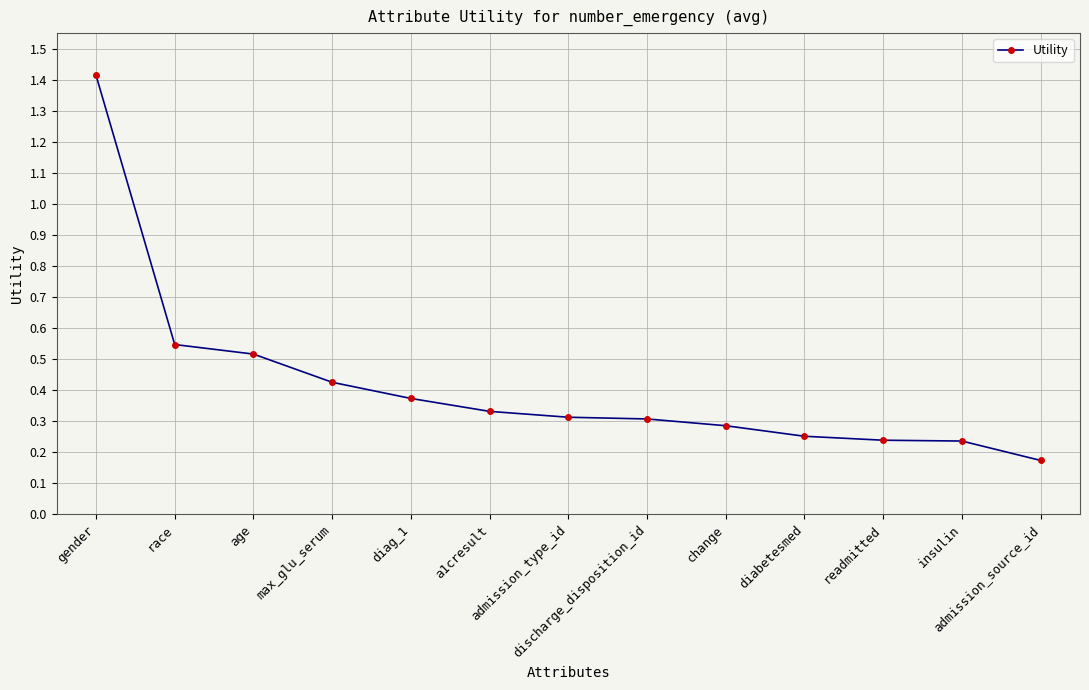

Count the values in the range 0 to 1.

12